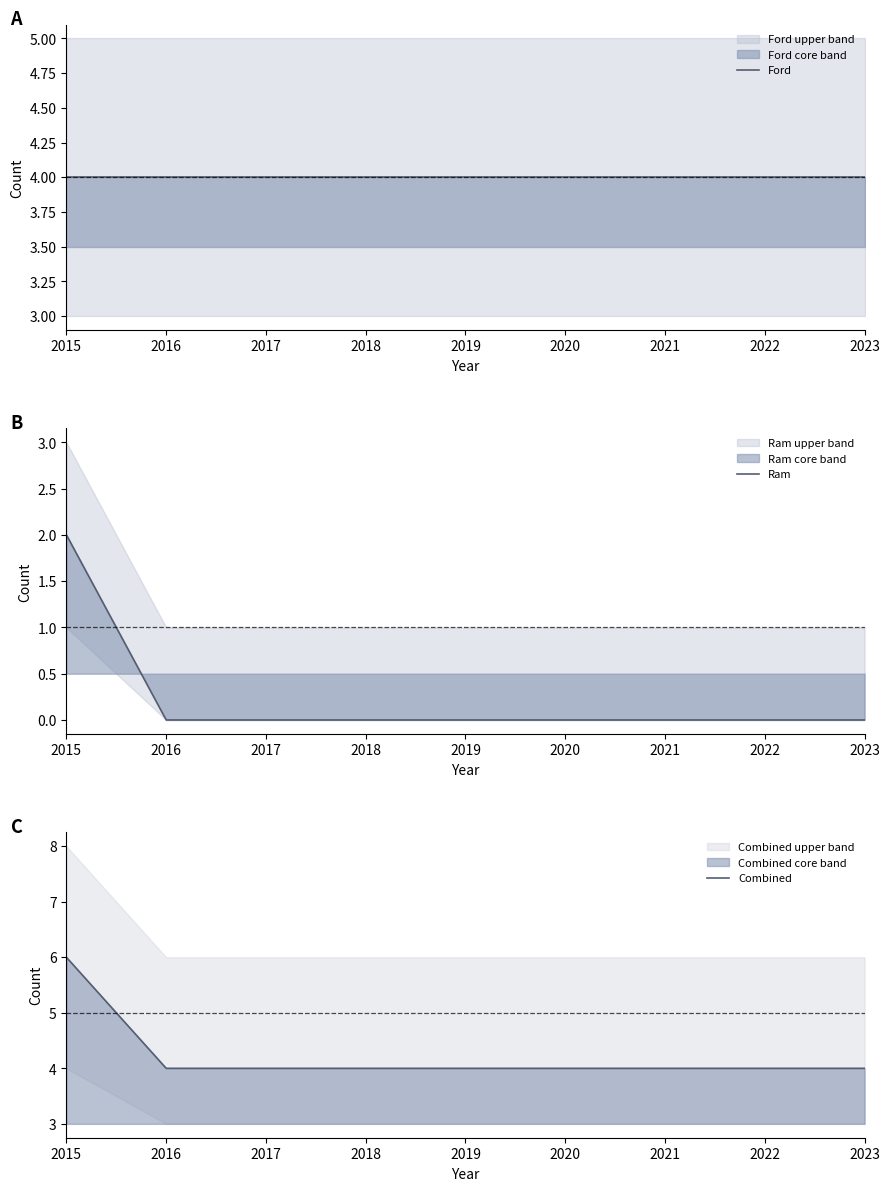

Reading right to left, what are all the values shown in this chart?

Ford: 4	4	4	4	4	4	4	4	4
Ram: 0	0	0	0	0	0	0	0	2
Combined: 4	4	4	4	4	4	4	4	6